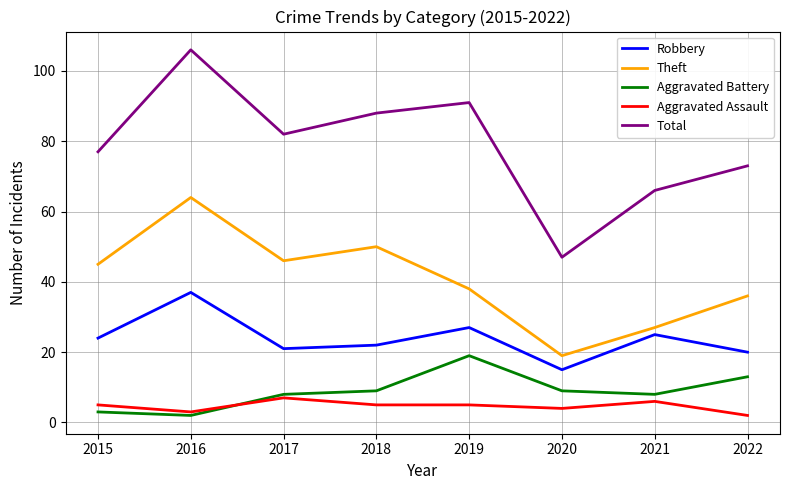

Which series changed the most between 2018 and 2022?

Total